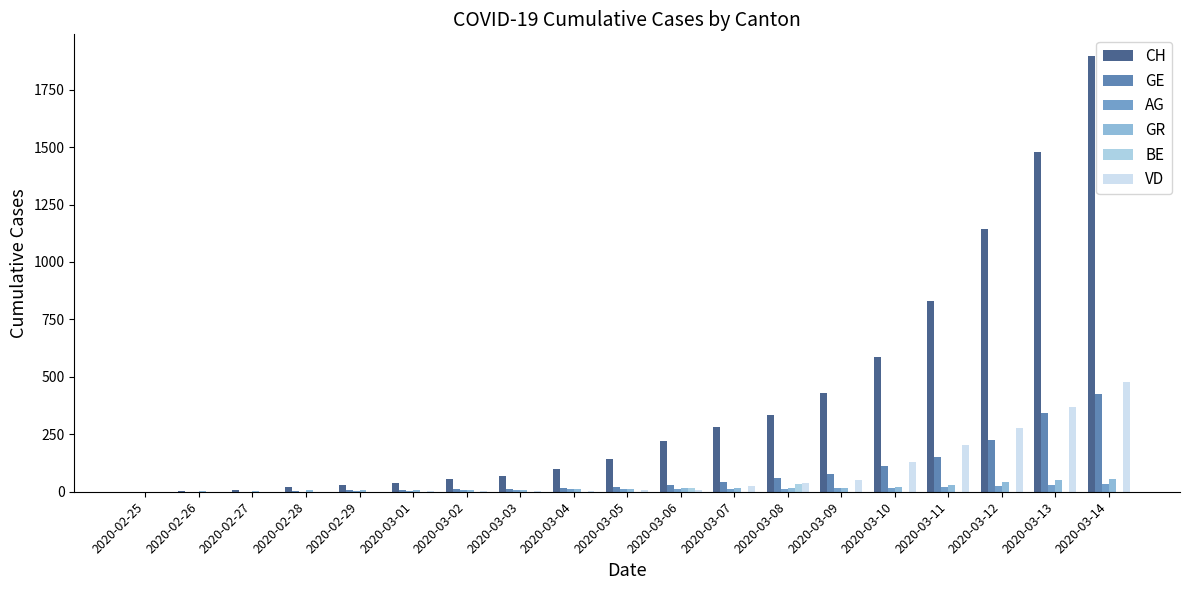

The value of BE at 2020-03-14 is 0. True or false?

True